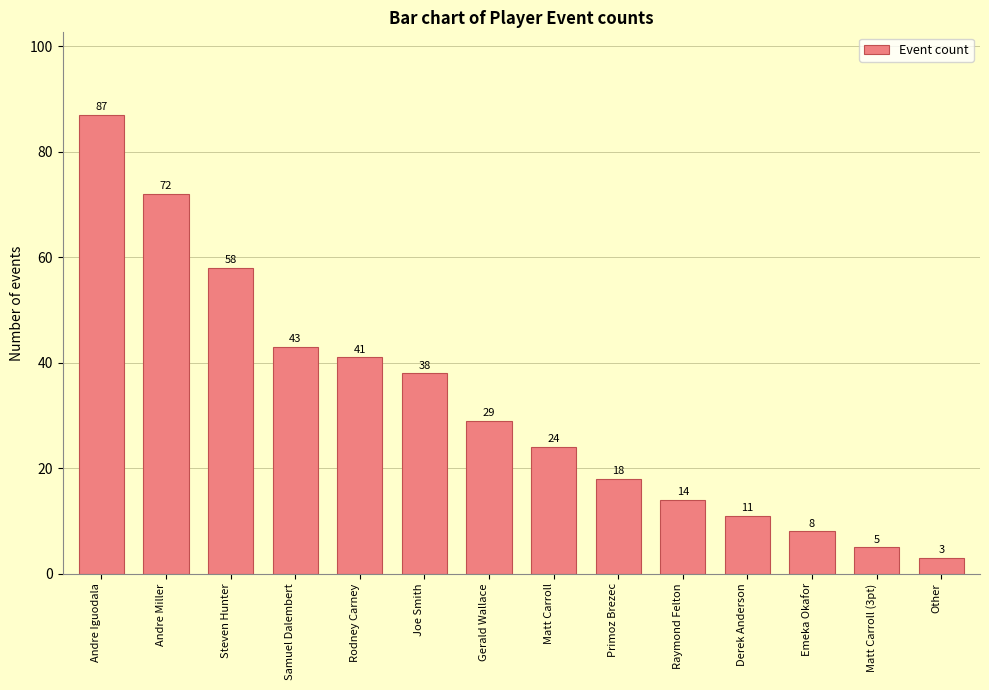

What is the change in value from Samuel Dalembert to Derek Anderson?

-32